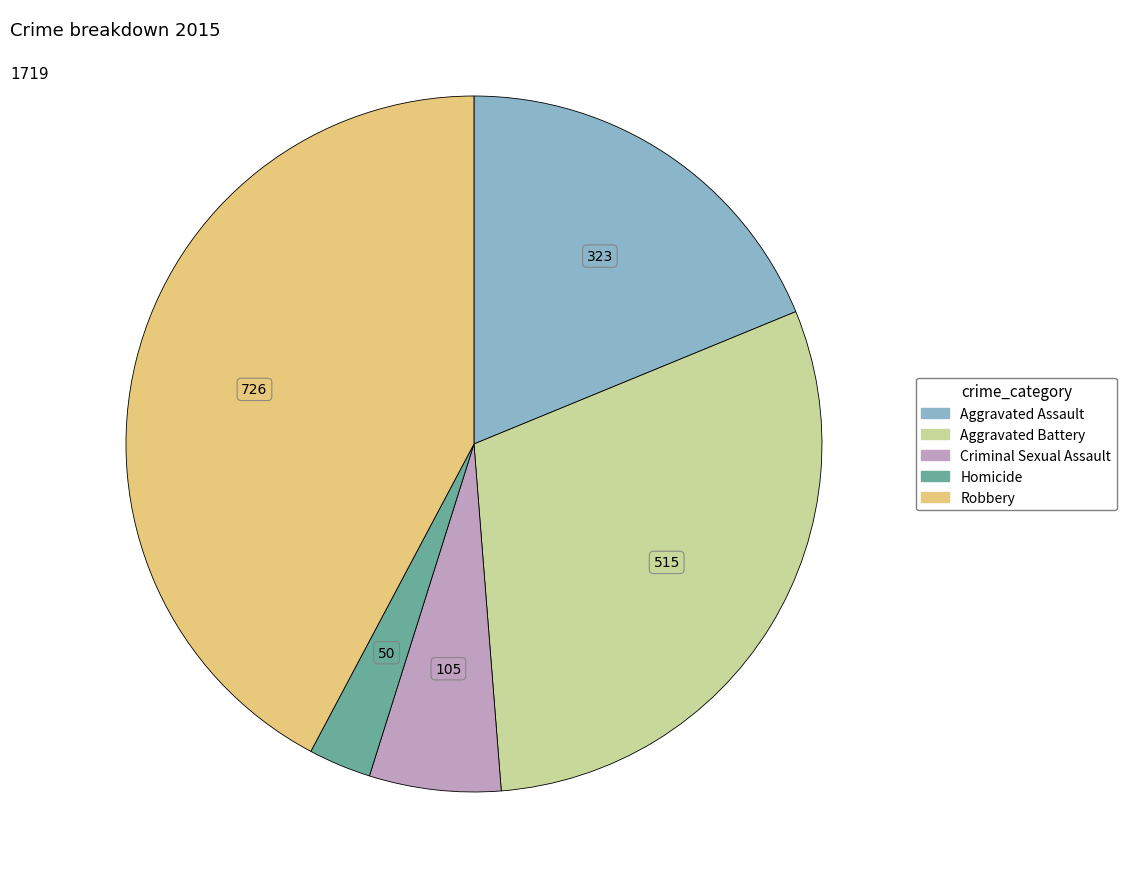

Count the number of slices in the pie.

5